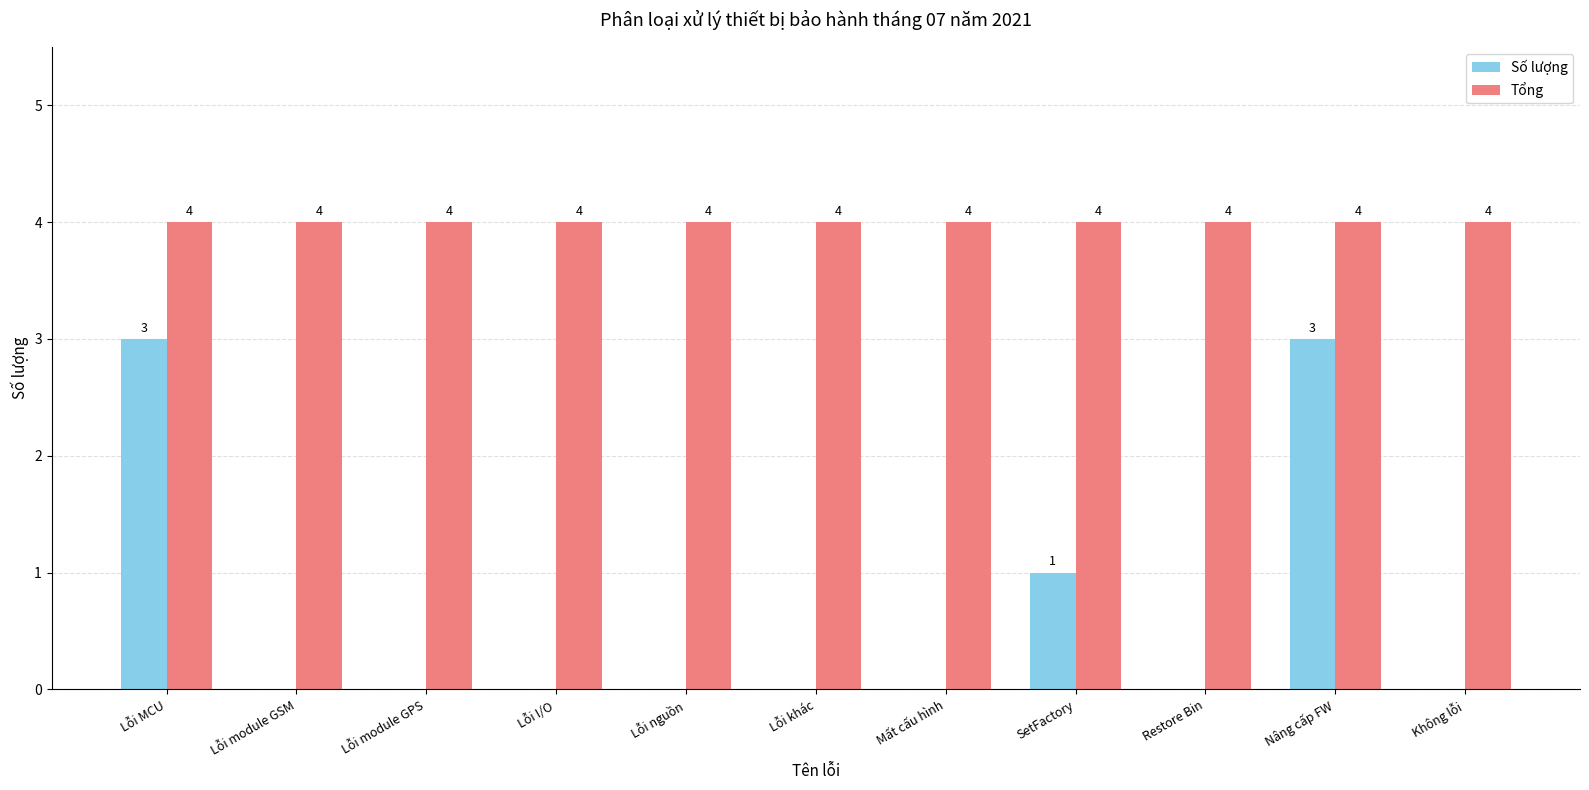

What is the sum of all Số lượng values?

7